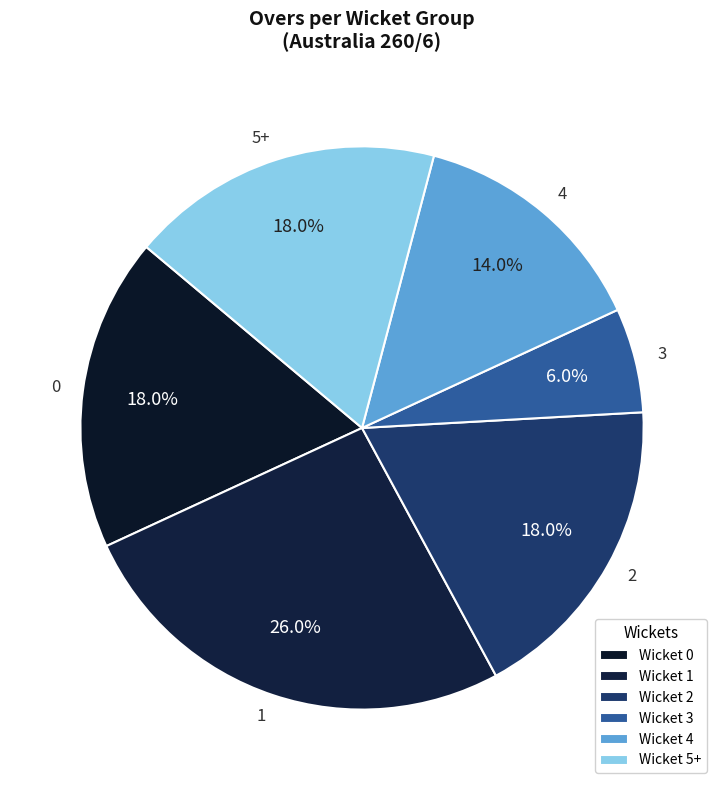

How much of the chart is everything except 3?

94.0%